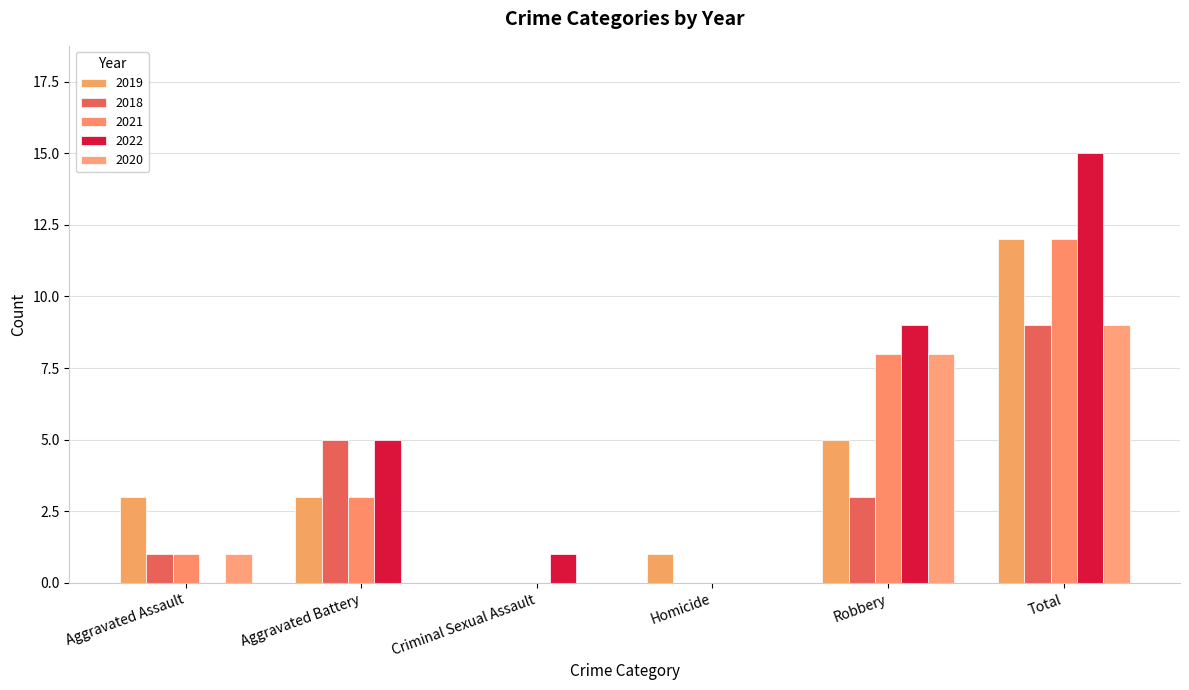

What is the average value of the 2022 series?

5